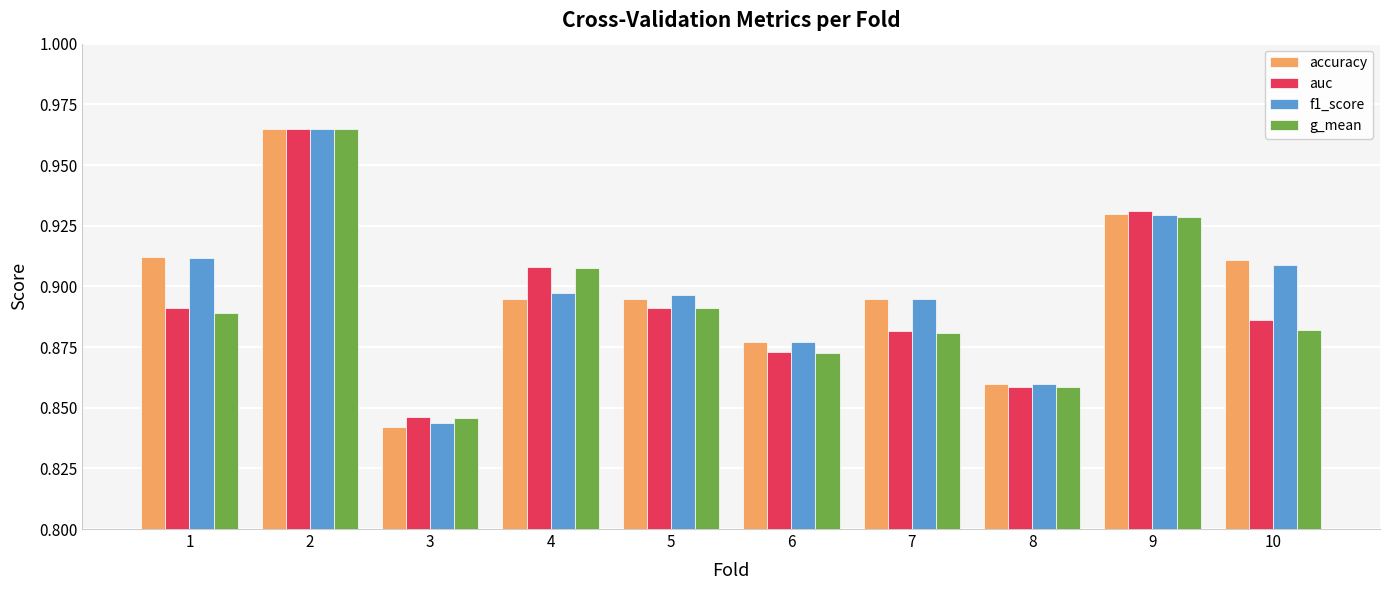

Which series has the largest range (max minus min)?

accuracy